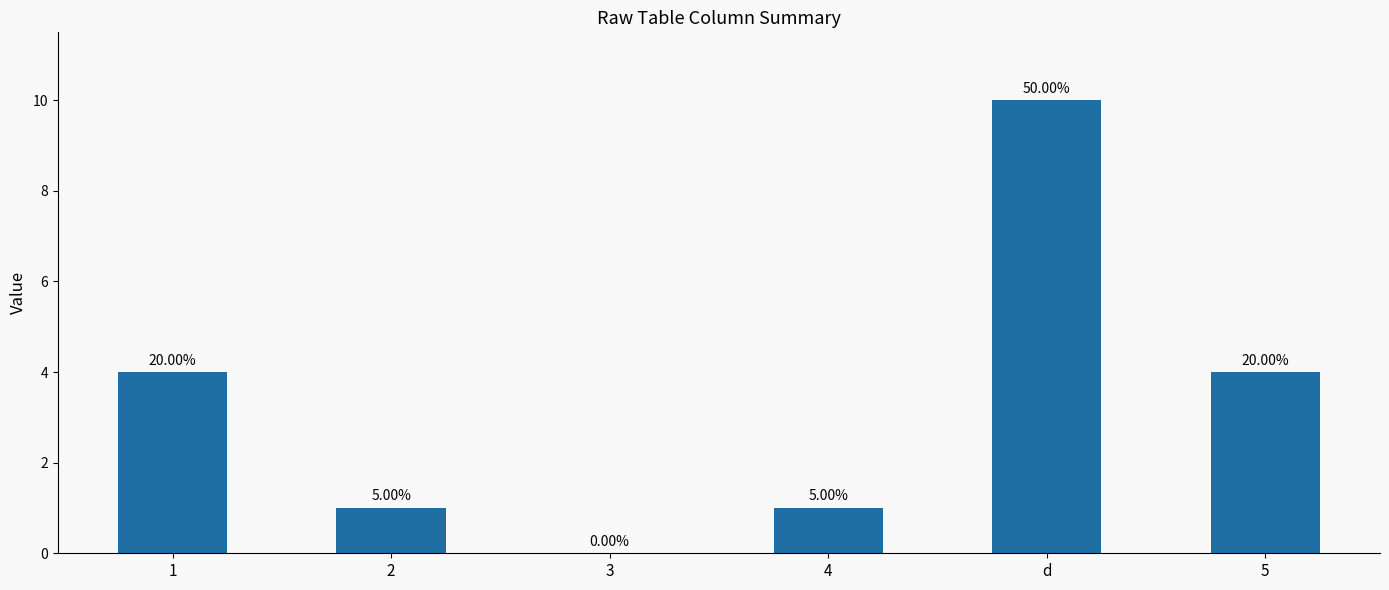

Where does the data first go above 4?

d